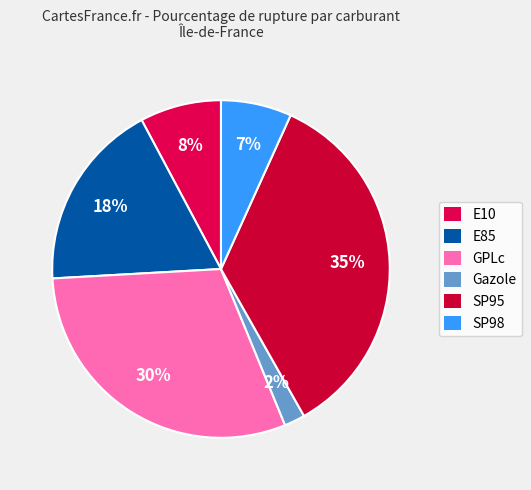

Rank the categories by value from highest to lowest.

SP95, GPLc, E85, E10, SP98, Gazole